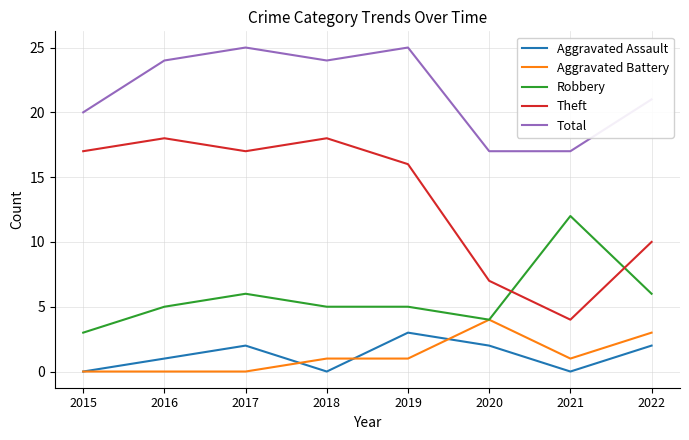

What is the greatest value displayed?

25